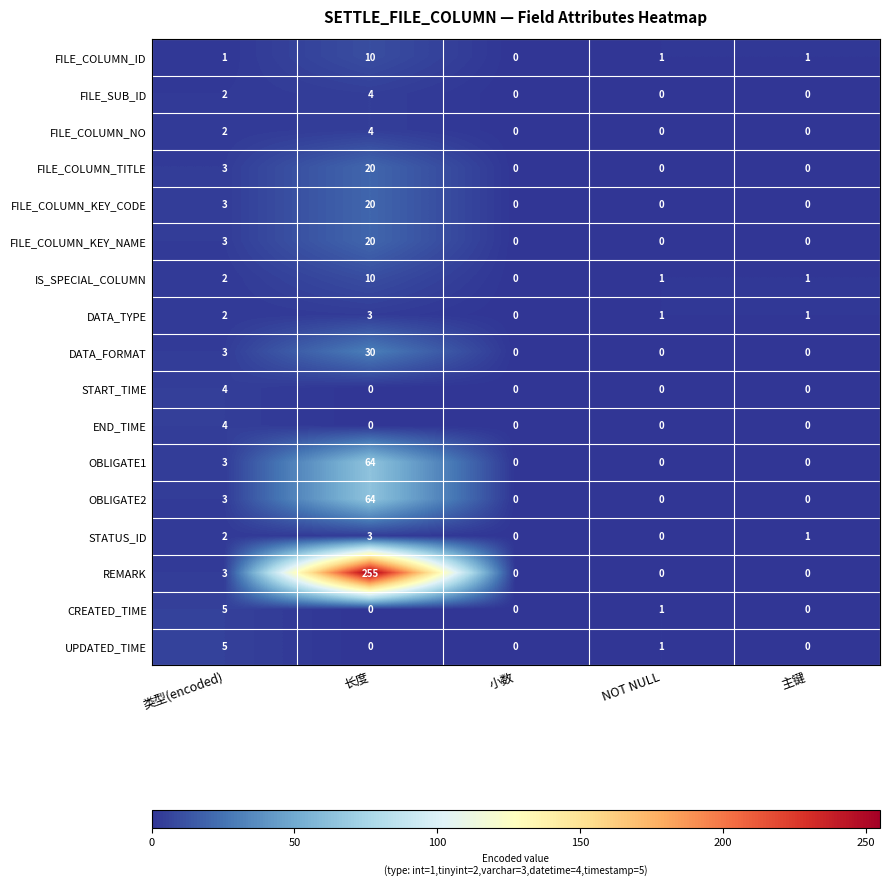

Which series has the largest total across all categories?

REMARK